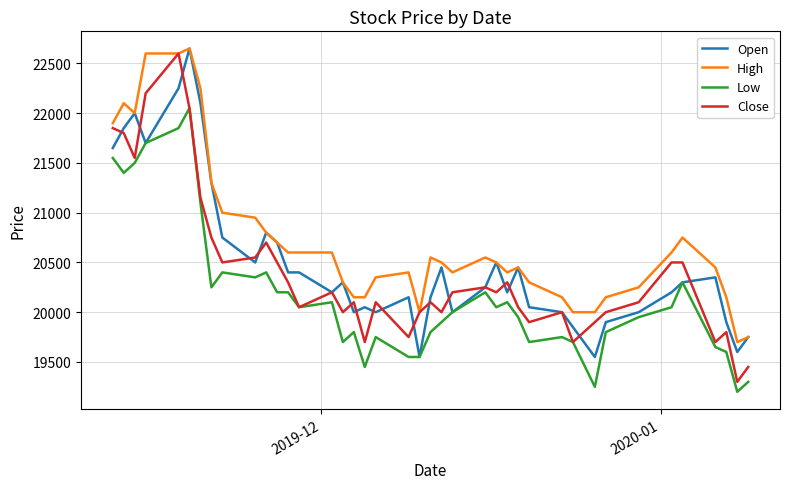

Rank the series by their average value, from lowest to highest.

Low, Close, Open, High